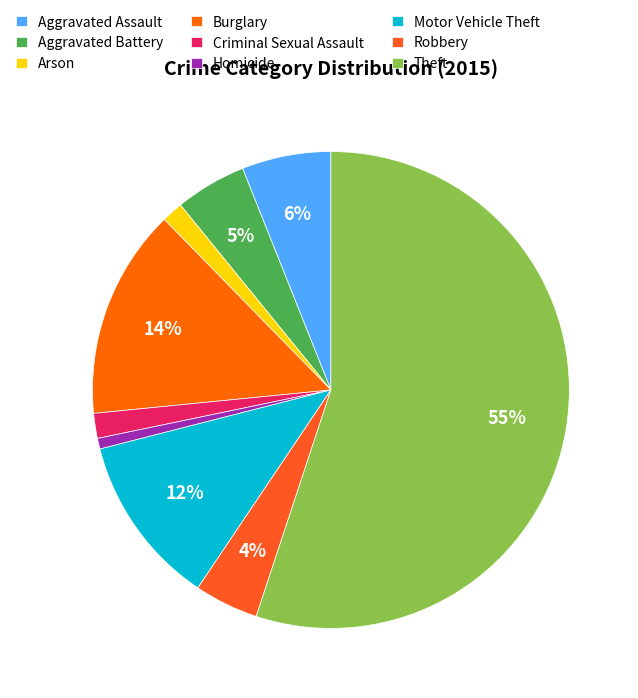

How many slices are in this pie chart?

9